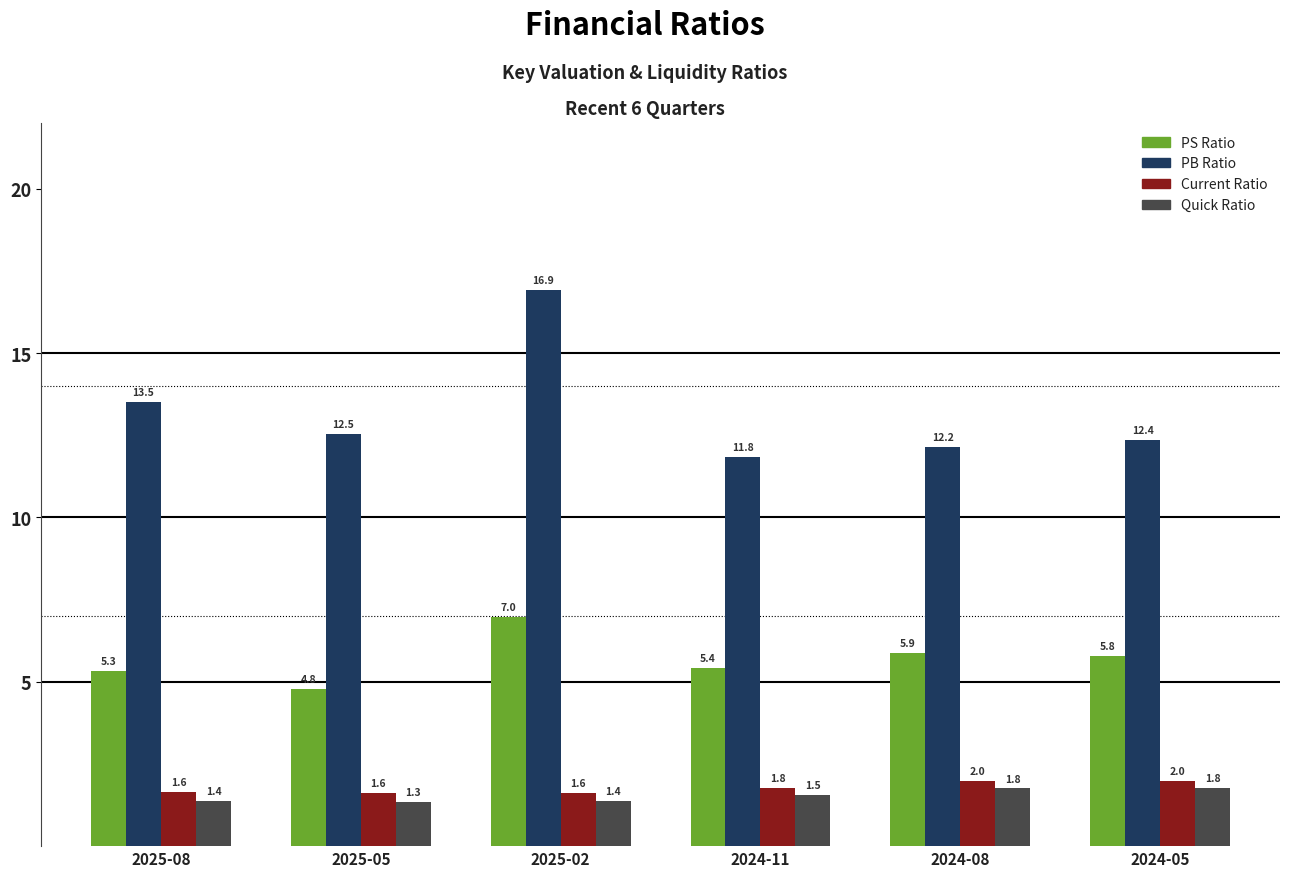

The PS Ratio series shows 7.0 at 2025-02. True or false?

True